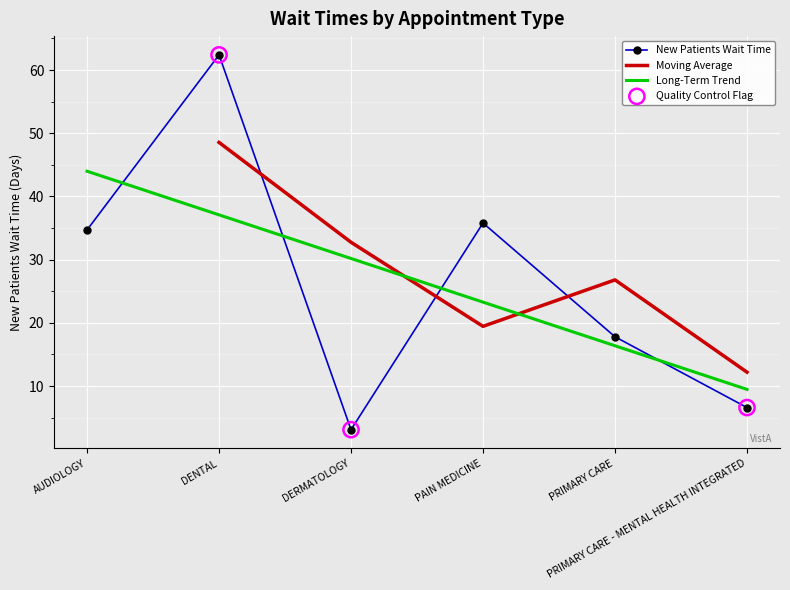

Between DENTAL and PRIMARY CARE, which is larger?

DENTAL